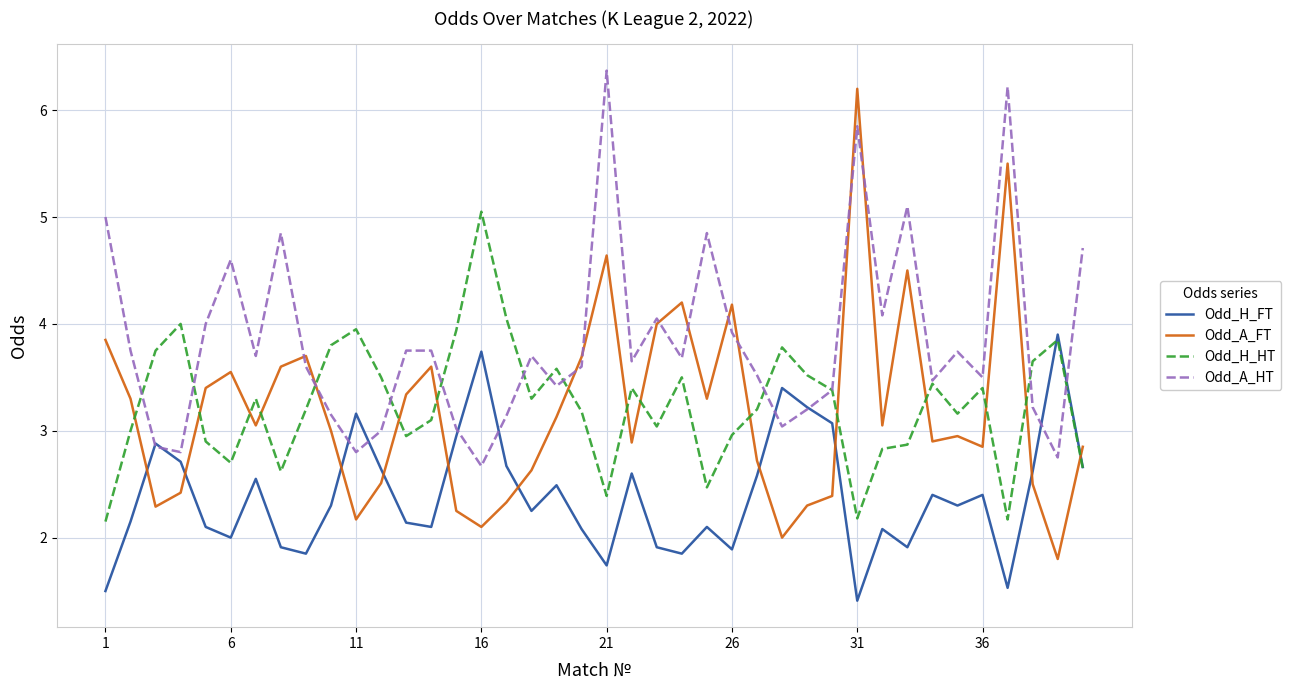

Count the number of data series in this chart.

4